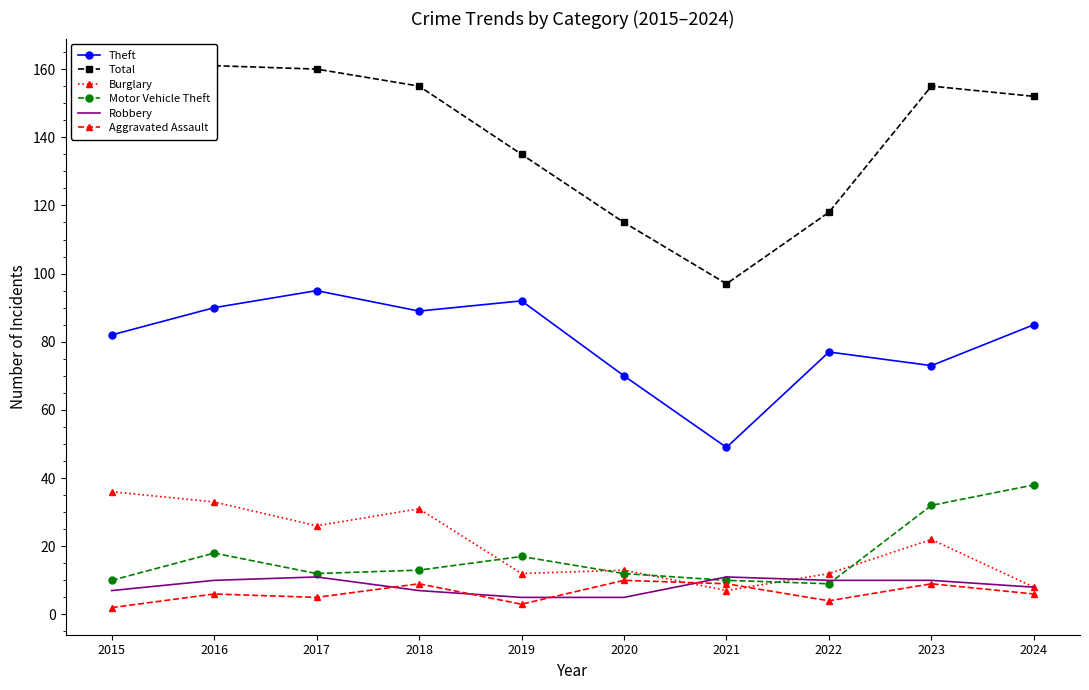

How many distinct data groups are displayed?

6